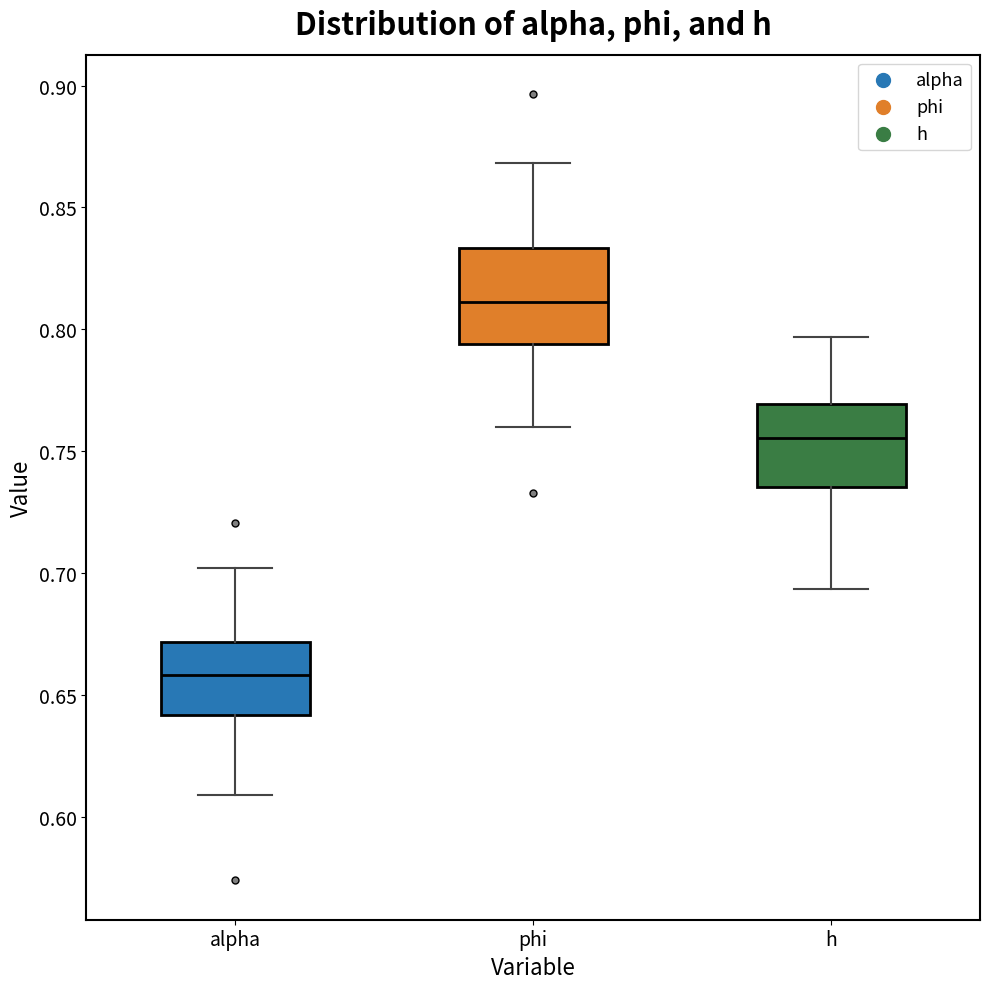

Which box has the highest median line?

phi